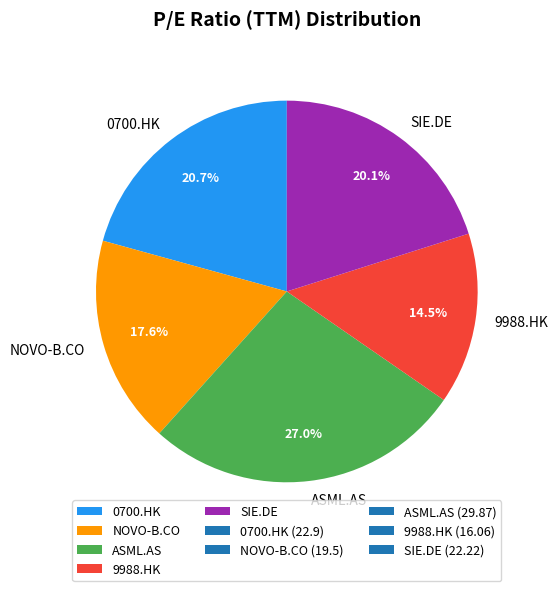

To the nearest percent, what percentage of the pie is NOVO-B.CO?

18%